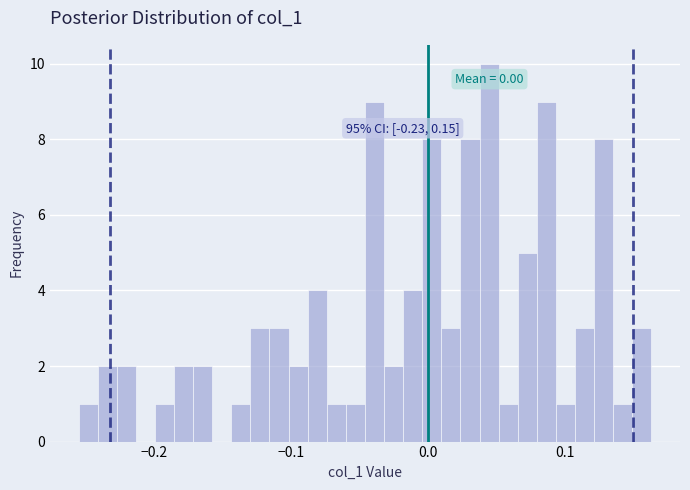

Read against the x-axis, roughly where is the centre of the tallest bar?

0.04